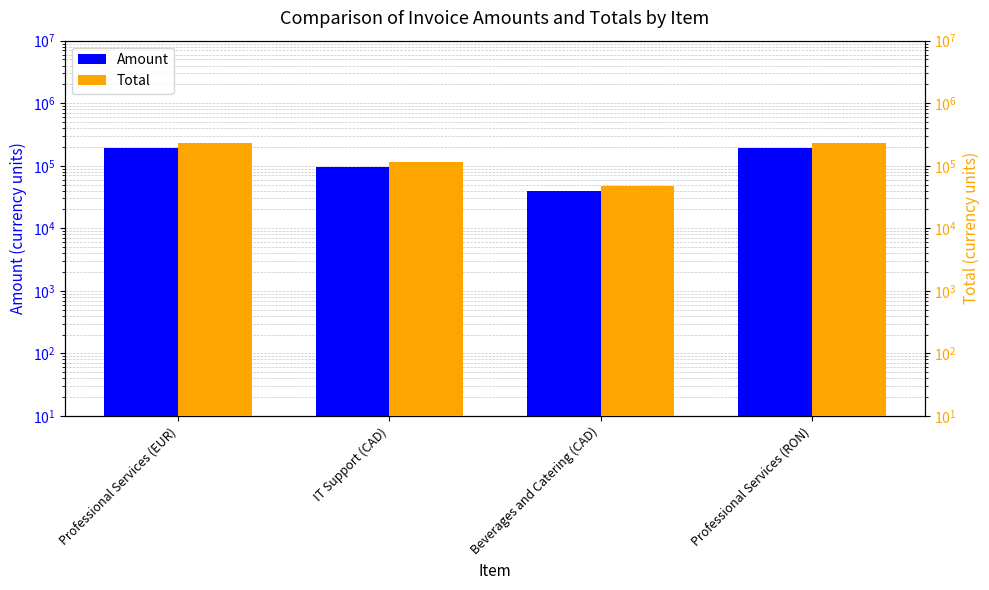

What are all the series names shown in the legend?

Amount, Total